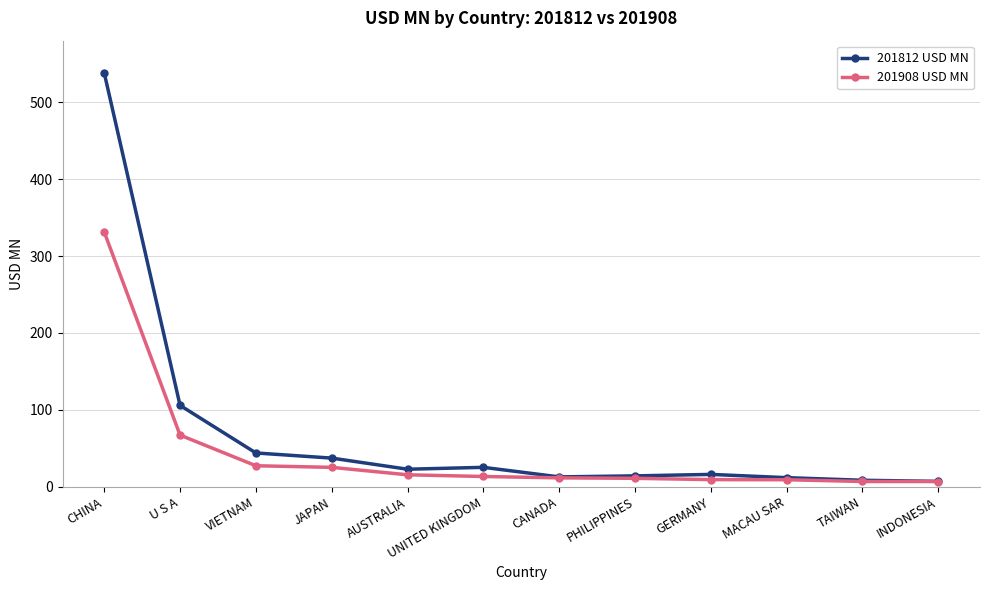

Where does the 201812 USD MN series first go above 22?

CHINA